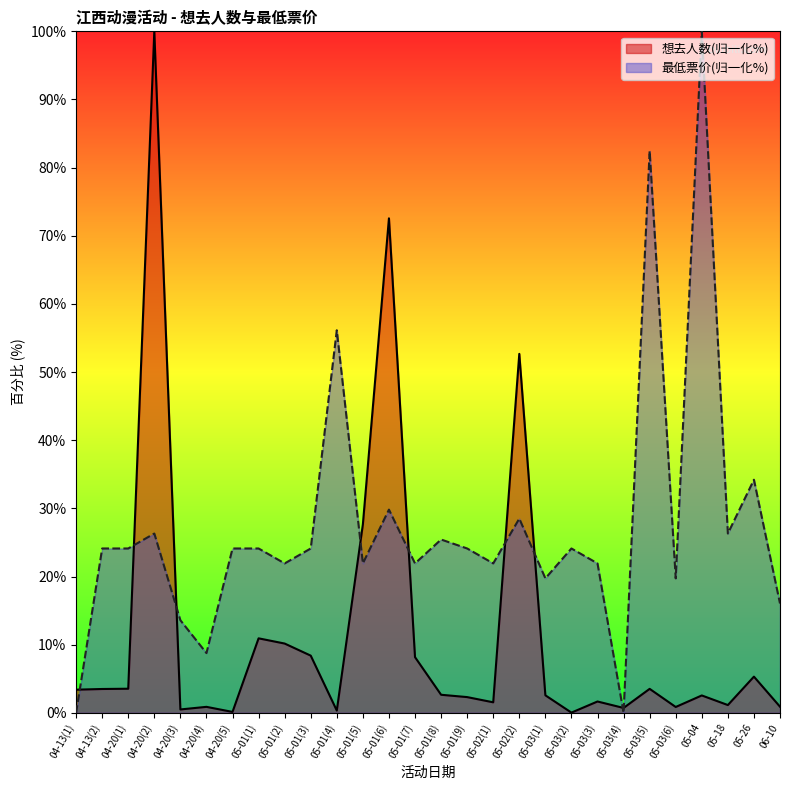

Does the chart display data point markers on the line(s)?

No